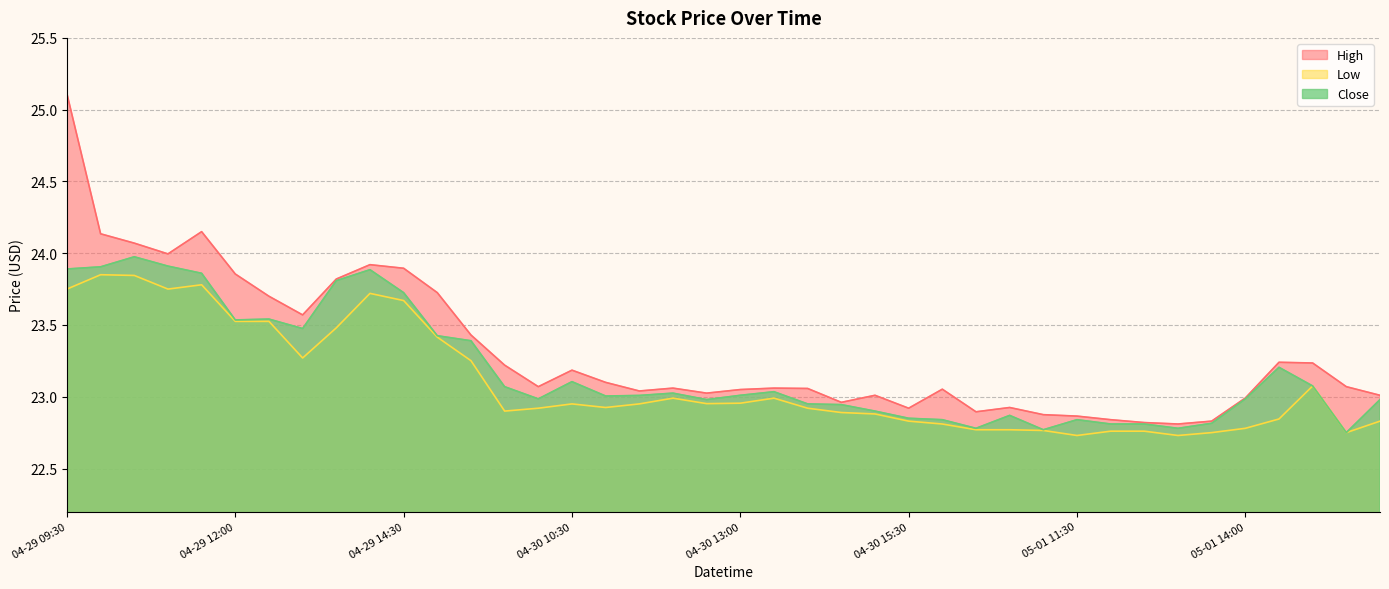

What is the difference between the second highest and second lowest values in the High series?

1.3